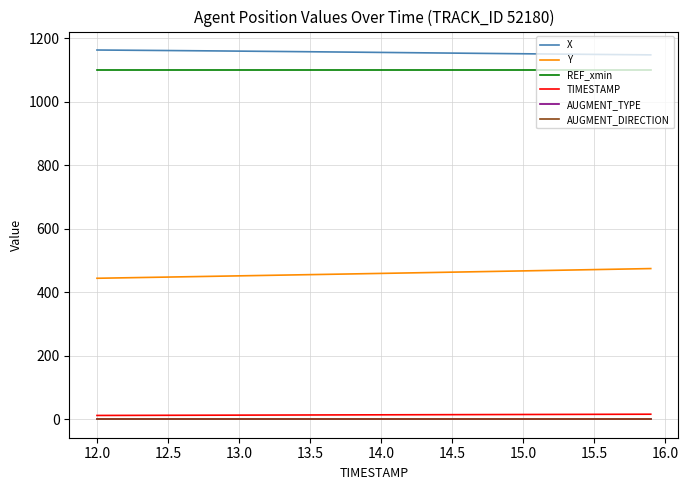

What is the maximum value for Y?

474.8